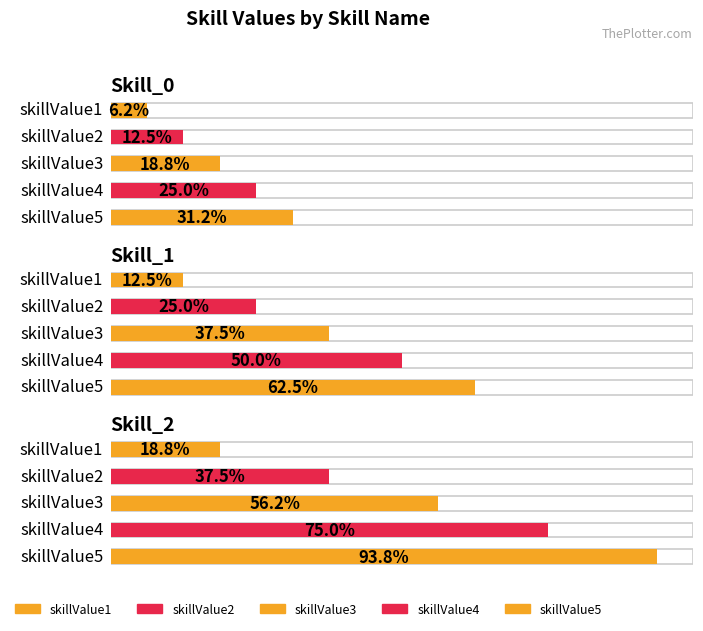

Is it true that skillValue5 equals 150 at Skill_2?

True